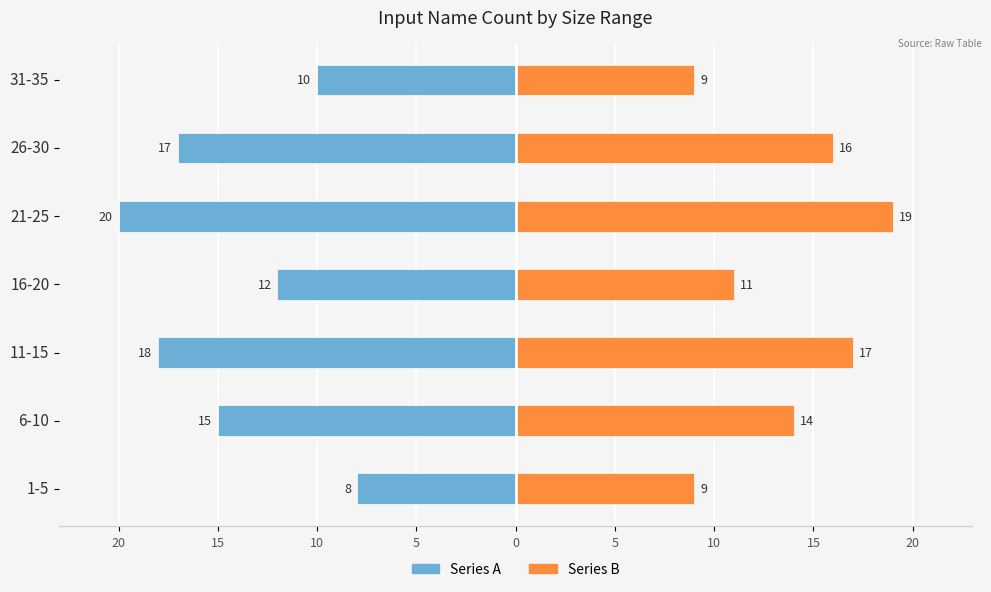

Reading right to left, list all the values displayed in this chart.

Count Series A: -10	-17	-20	-12	-18	-15	-8
Count Series B: 9	16	19	11	17	14	9